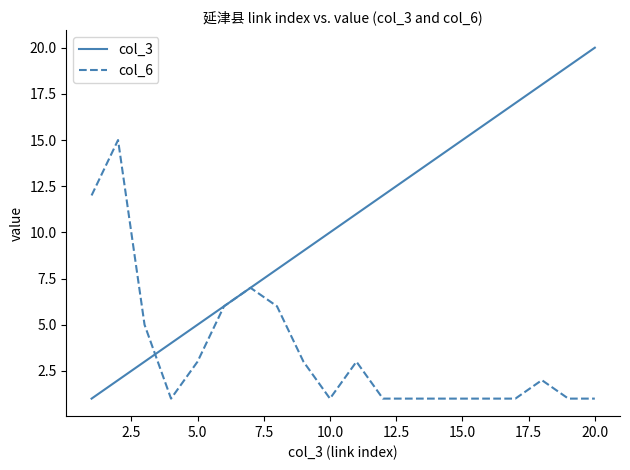

In col_6, how many points are higher than both neighbors (excluding endpoints)?

4